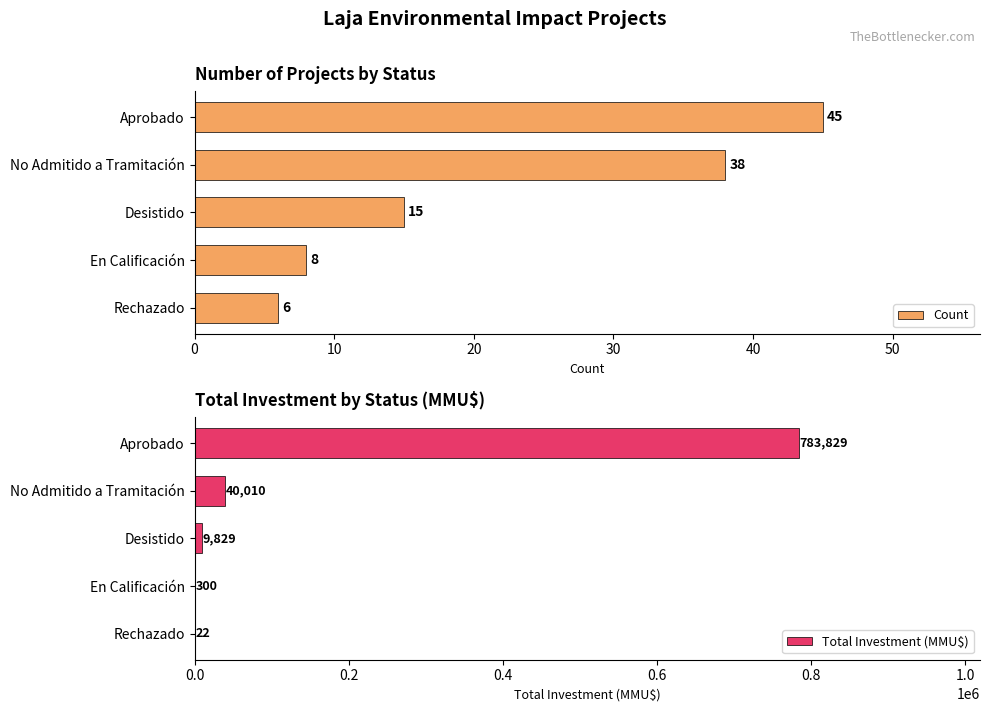

What is the value of the Total Investment (MMU$) bar at the 5th from the left?

22